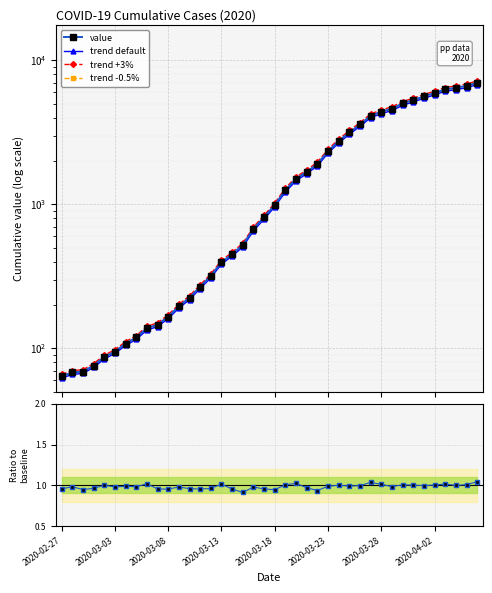

Is the value of trend +3% at 2020-03-13 greater than the value of trend default at 26?

No